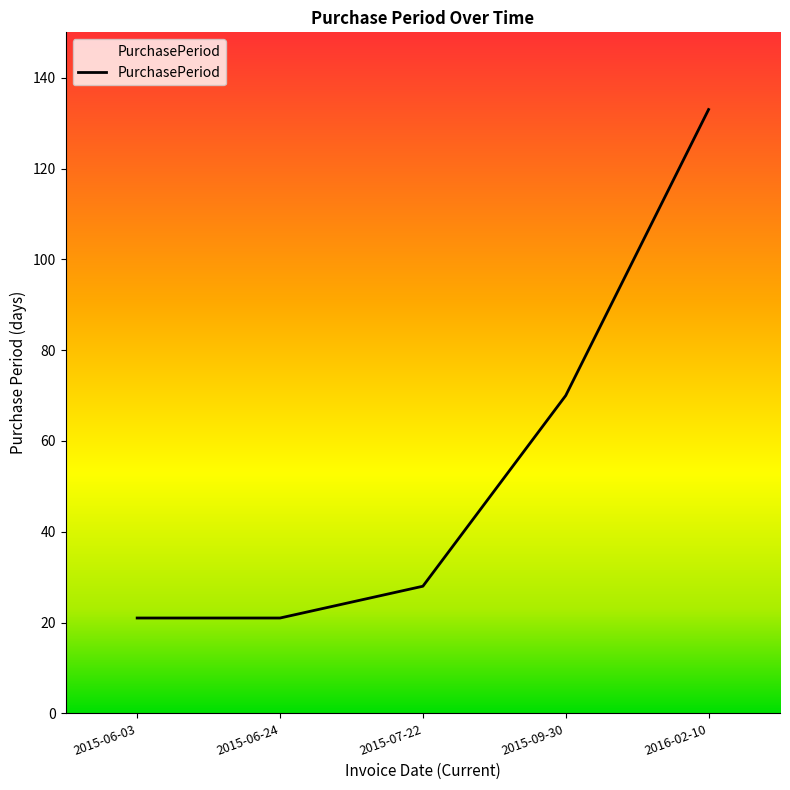

True or false: the data shows 21 at 2015-06-24.

True